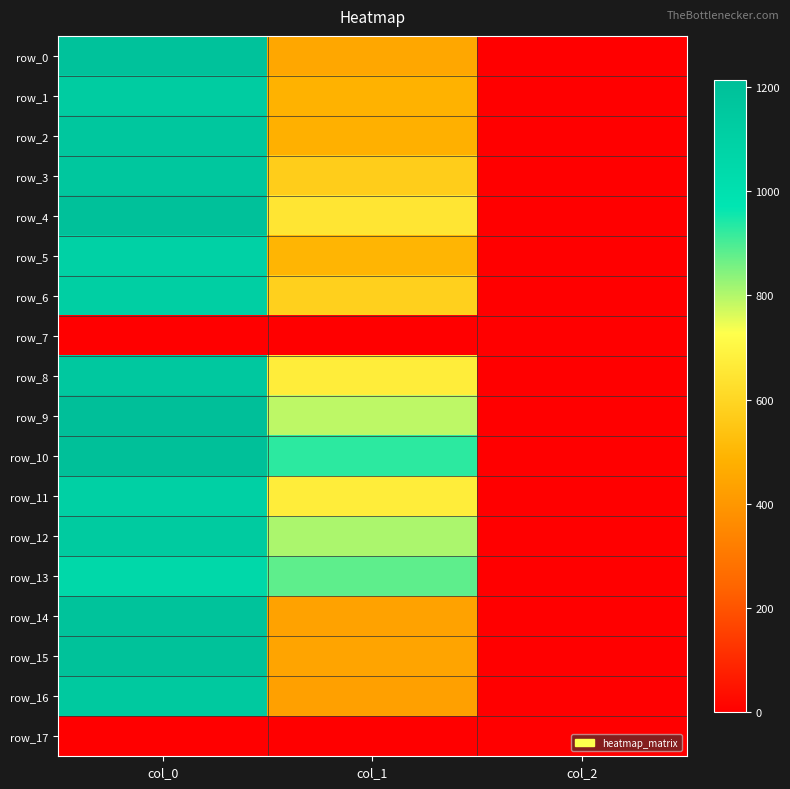

Between col_1 and col_0, which is larger?

col_0